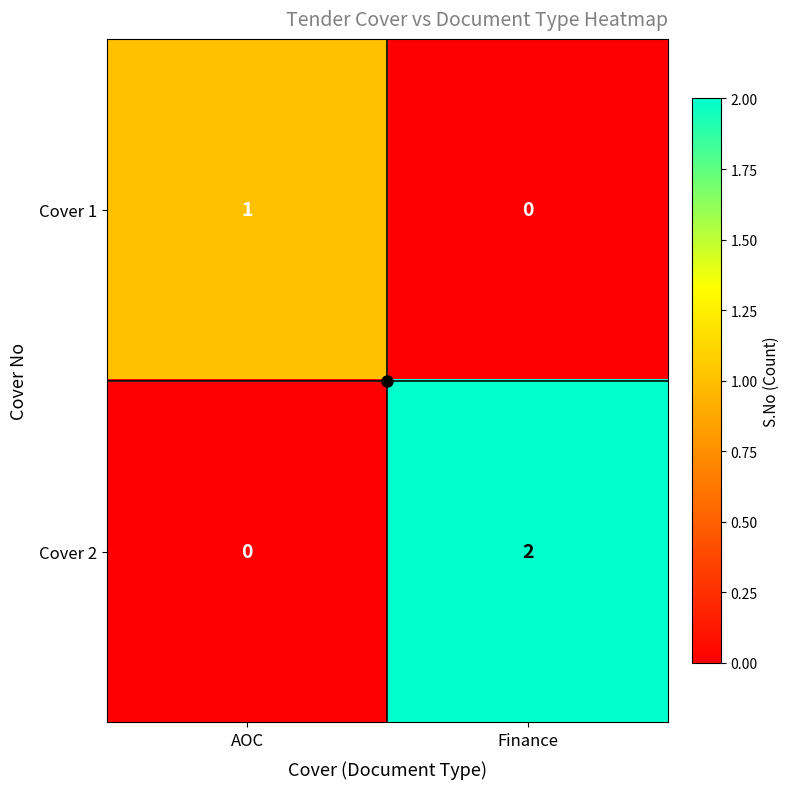

List the labels in order of Cover 1 value, largest first.

AOC, Finance